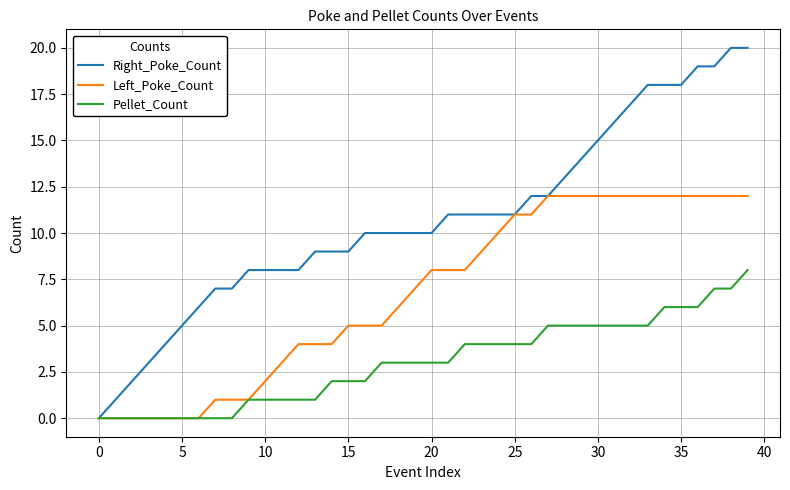

Rank the series by their maximum value, from lowest to highest.

Pellet_Count, Left_Poke_Count, Right_Poke_Count